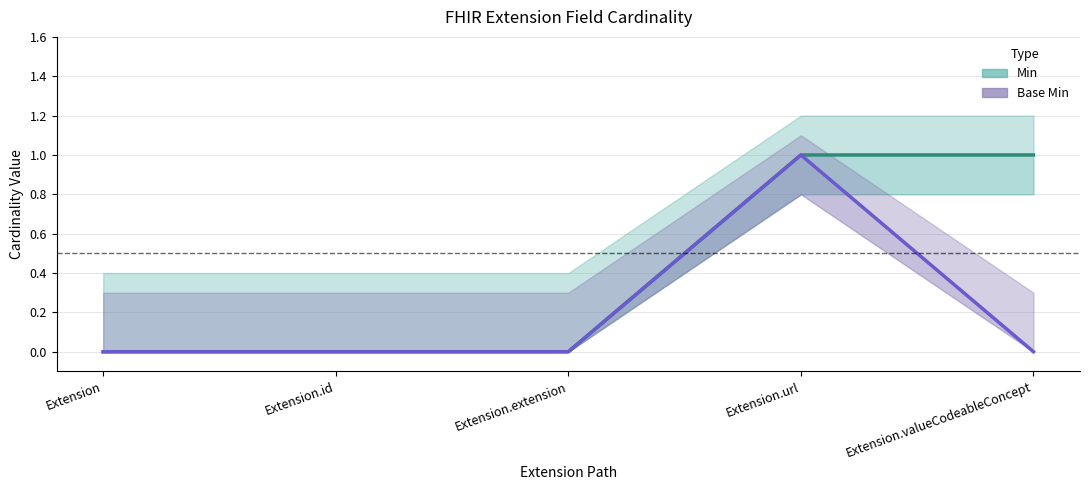

How many values in Min are above zero?

2